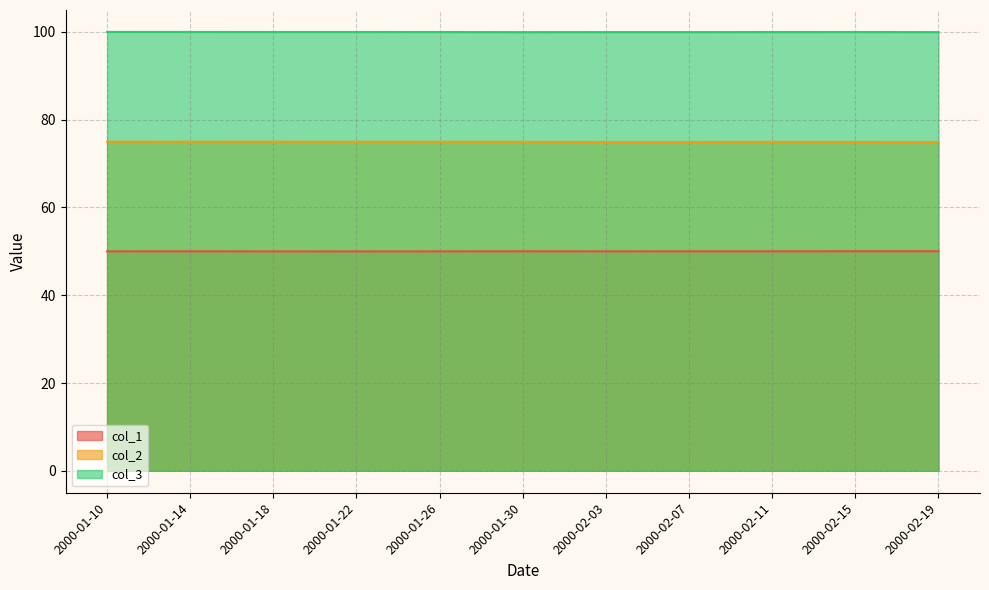

Which series has the largest total across all categories?

col_3